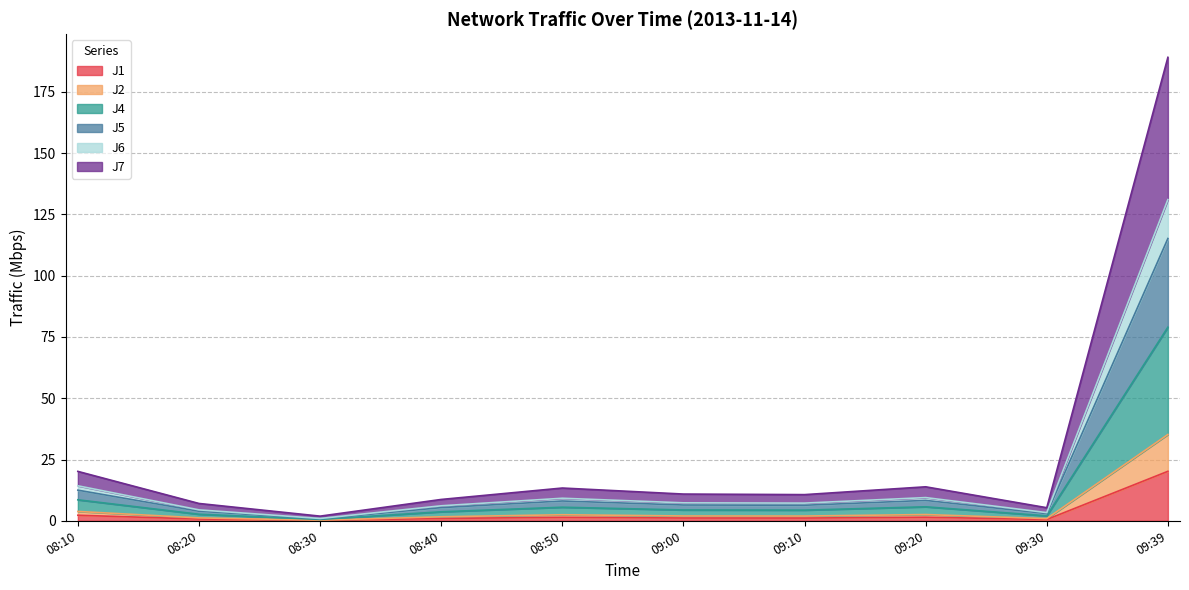

Which series has the largest range (max minus min)?

J7